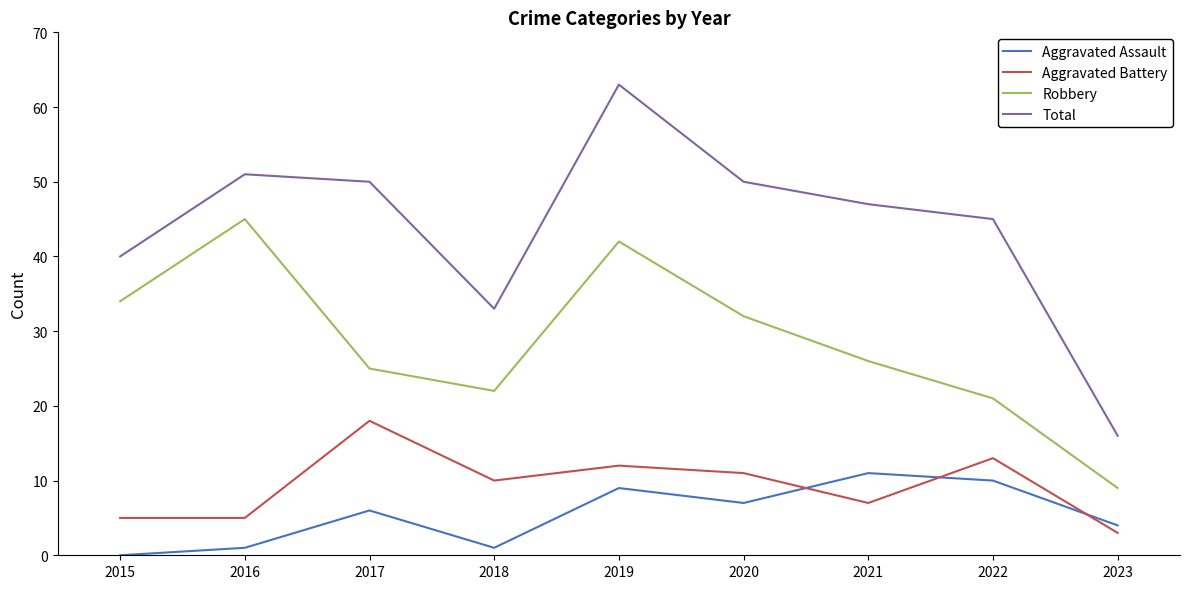

In Total, how many points are higher than both neighbors (excluding endpoints)?

2